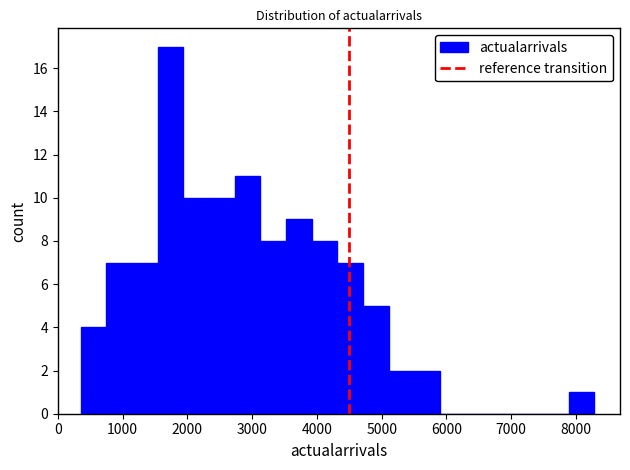

Around what value on the x-axis is the tallest bar? Give the approximate position of its centre, as read against the axis.

1700